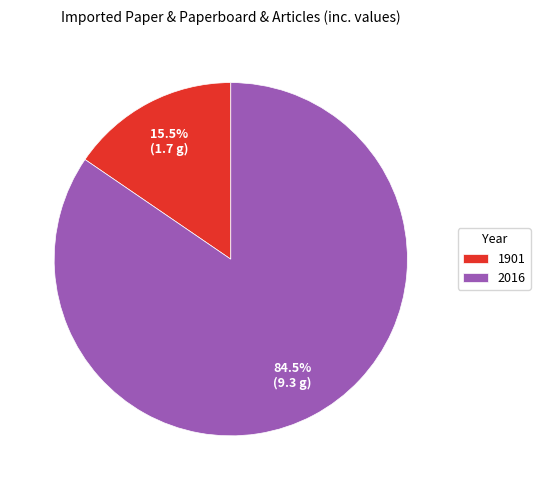

Which slice represents more than half of the pie?

2016